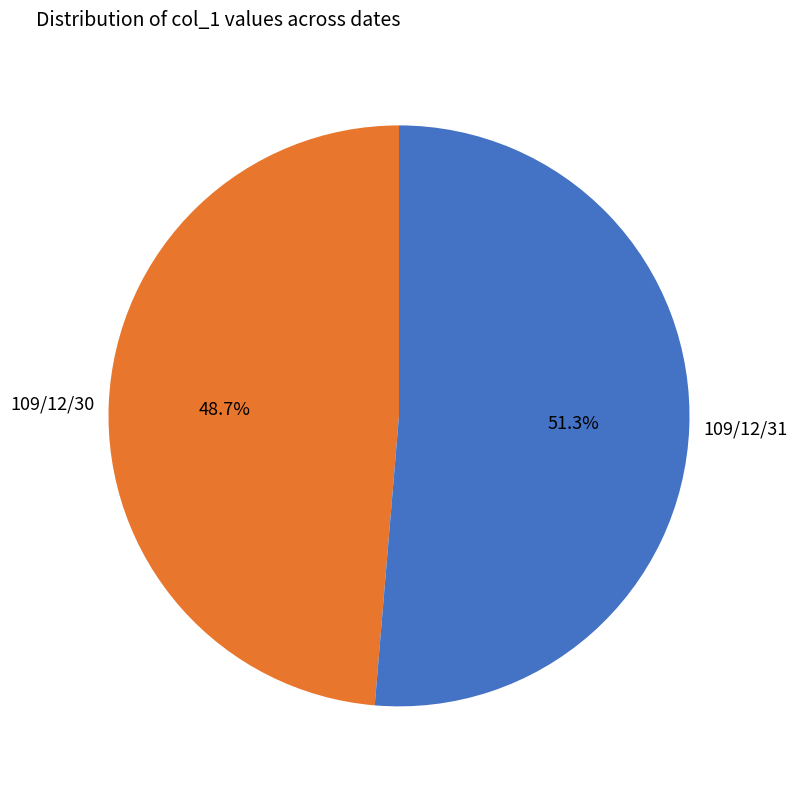

Count the number of slices in the pie.

2